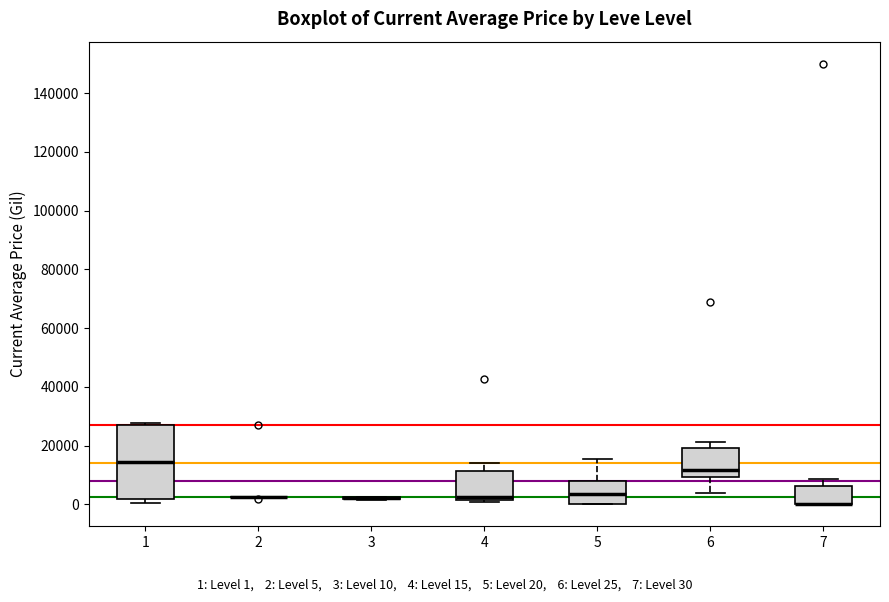

Reading left to right, read every box against the y-axis: the position of its median line, the range the box covers, and the ends of its whiskers. The values are not printed on the chart, so give them approximately, as read against the axis.

1: median 14000, box 2000 to 28000, whiskers 0 to 28000
2: box collapsed to a line at 2000, whiskers 2000 to 2000
3: box collapsed to a line at 2000, whiskers 2000 to 2000
4: median 2000 (just above the box's lower edge), box 2000 to 12000, whiskers 0 to 14000
5: median 4000, box 0 to 8000, whiskers 0 to 16000
6: median 12000, box 10000 to 20000, whiskers 4000 to 22000
7: median 0 (drawn on the box's lower edge), box 0 to 6000, whiskers 0 to 8000